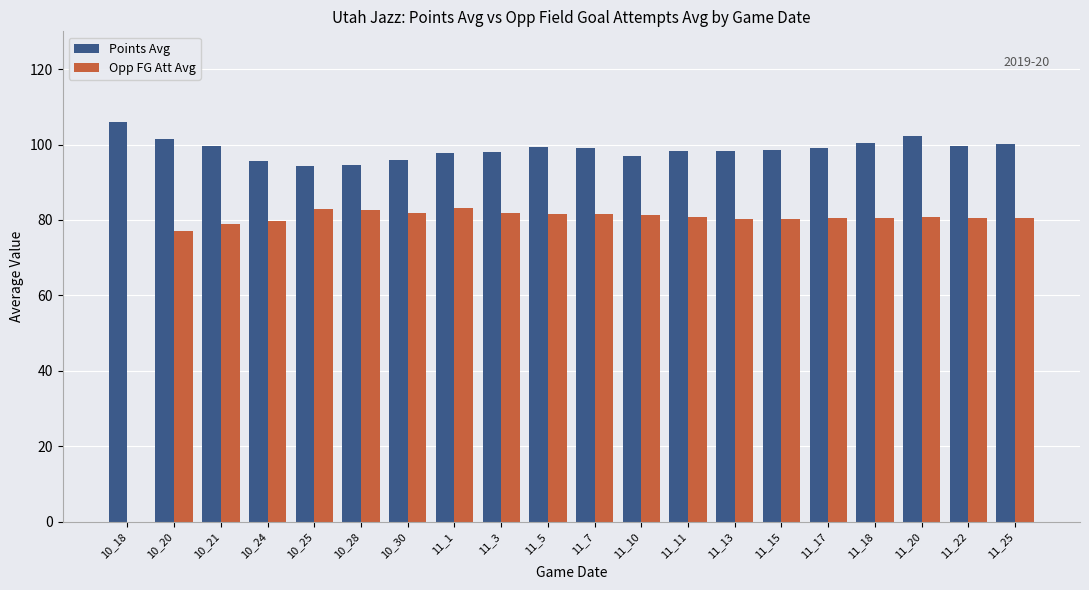

Count the number of data series in this chart.

2